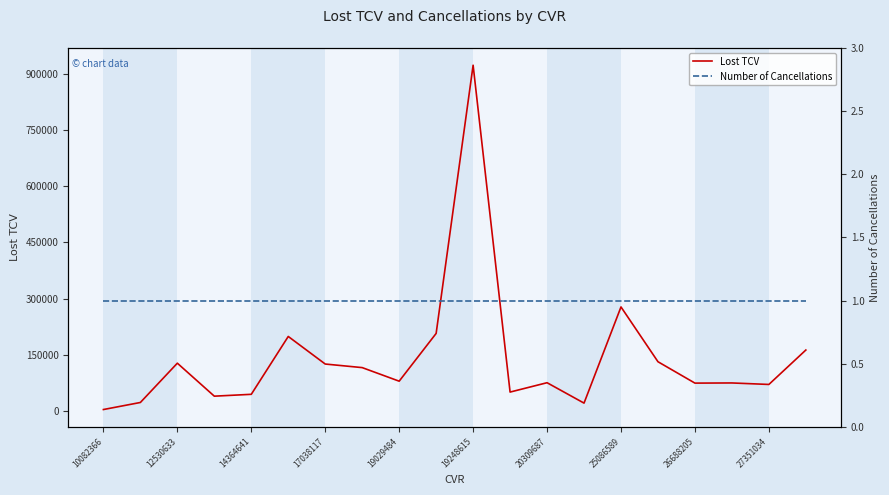

Which series has the largest total across all categories?

Lost TCV